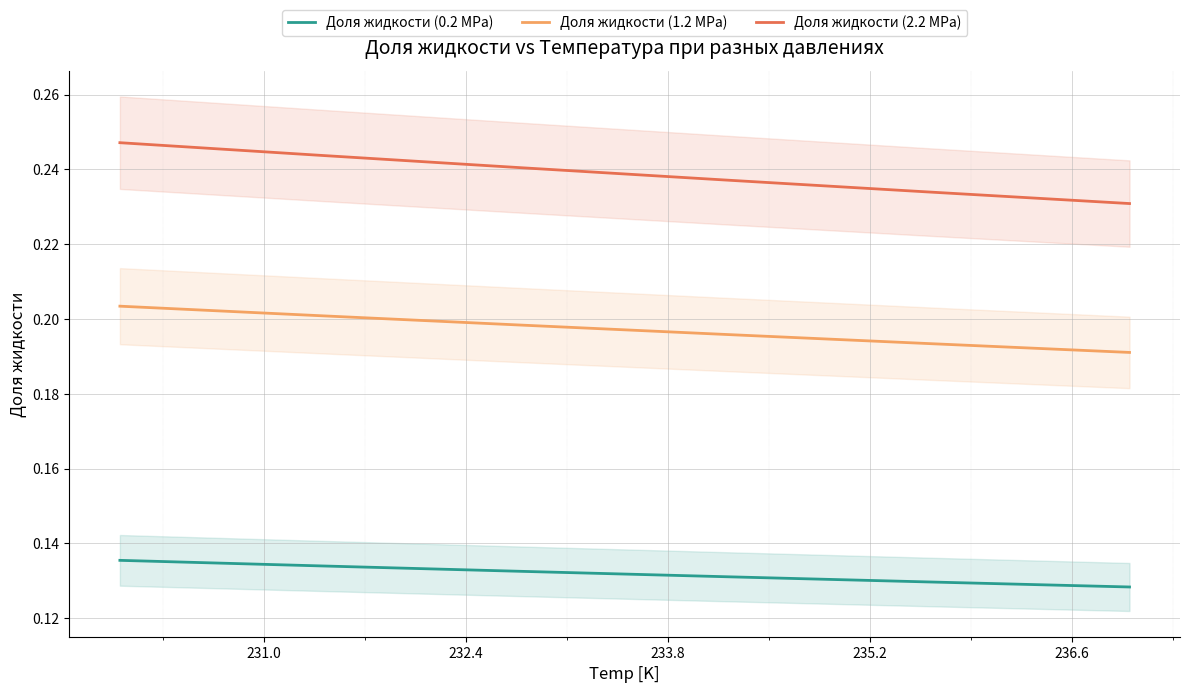

What is the minimum value shown in the chart?

0.1